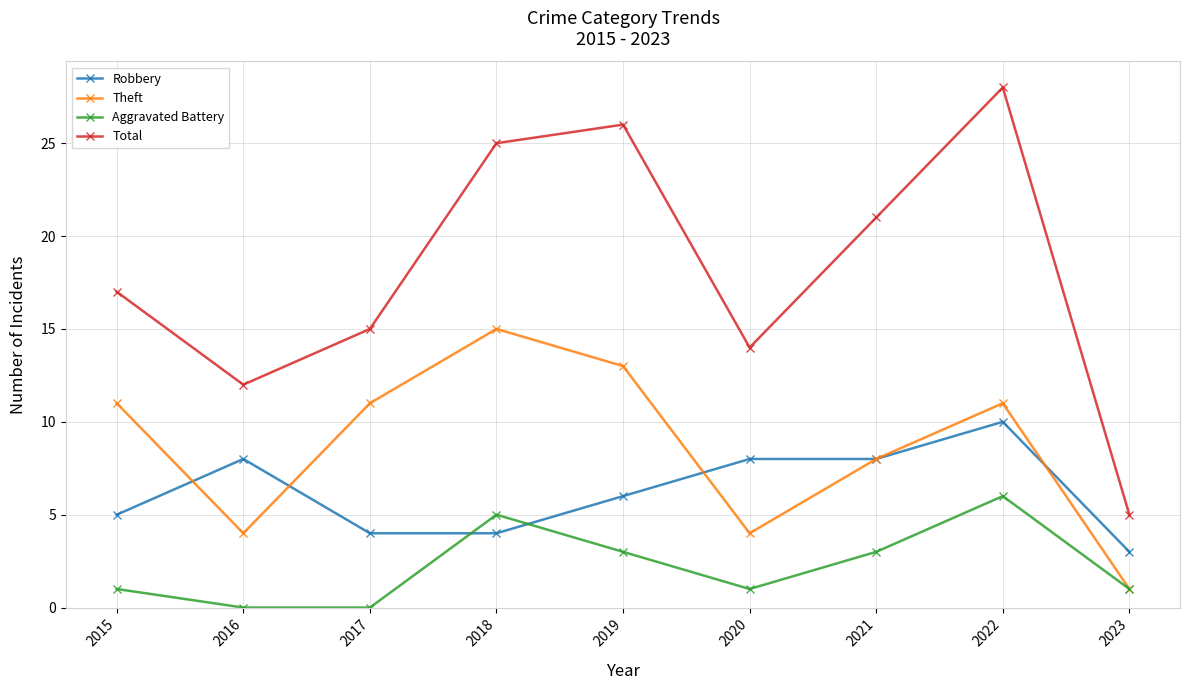

Which label corresponds to the largest value in the chart?

2022